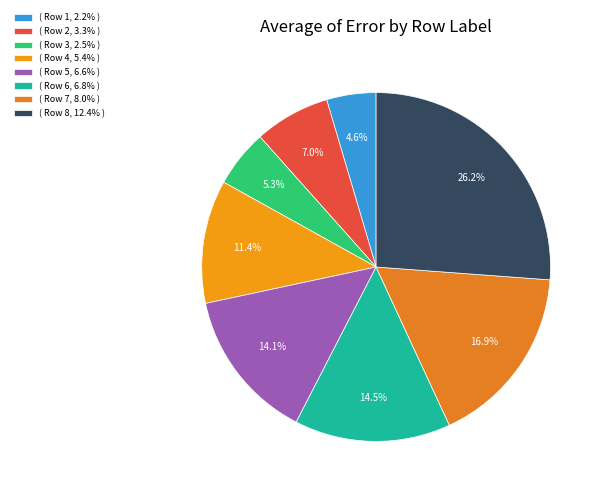

Rank the categories by value from lowest to highest.

( Row 1, 2.2% ), ( Row 3, 2.5% ), ( Row 2, 3.3% ), ( Row 4, 5.4% ), ( Row 5, 6.6% ), ( Row 6, 6.8% ), ( Row 7, 8.0% ), ( Row 8, 12.4% )